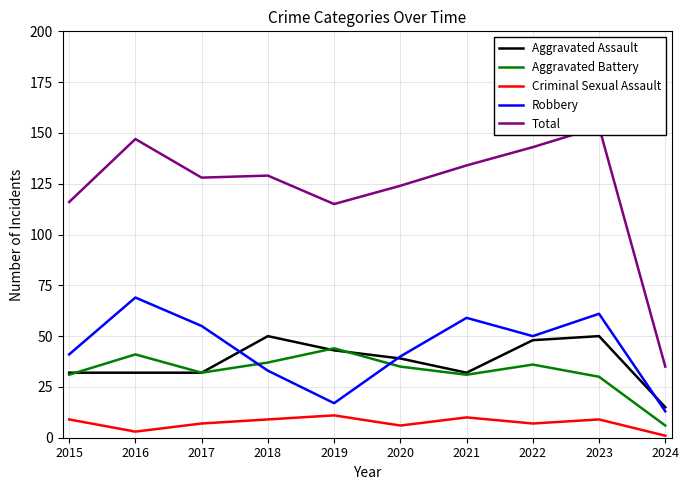

What is the lowest value of the Robbery series?

13